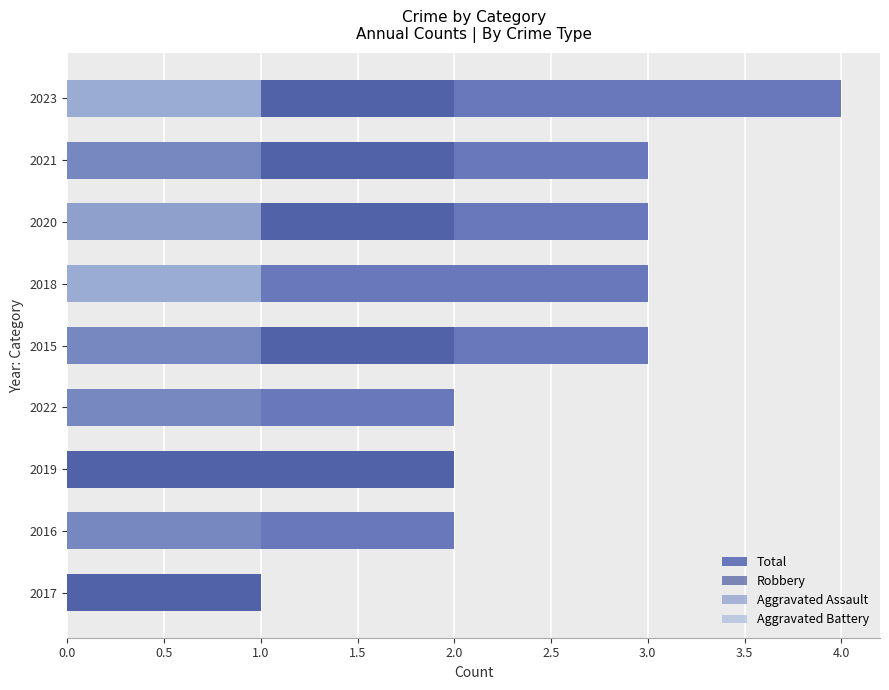

Between 2016 and 2020, which series saw the biggest shift?

Total